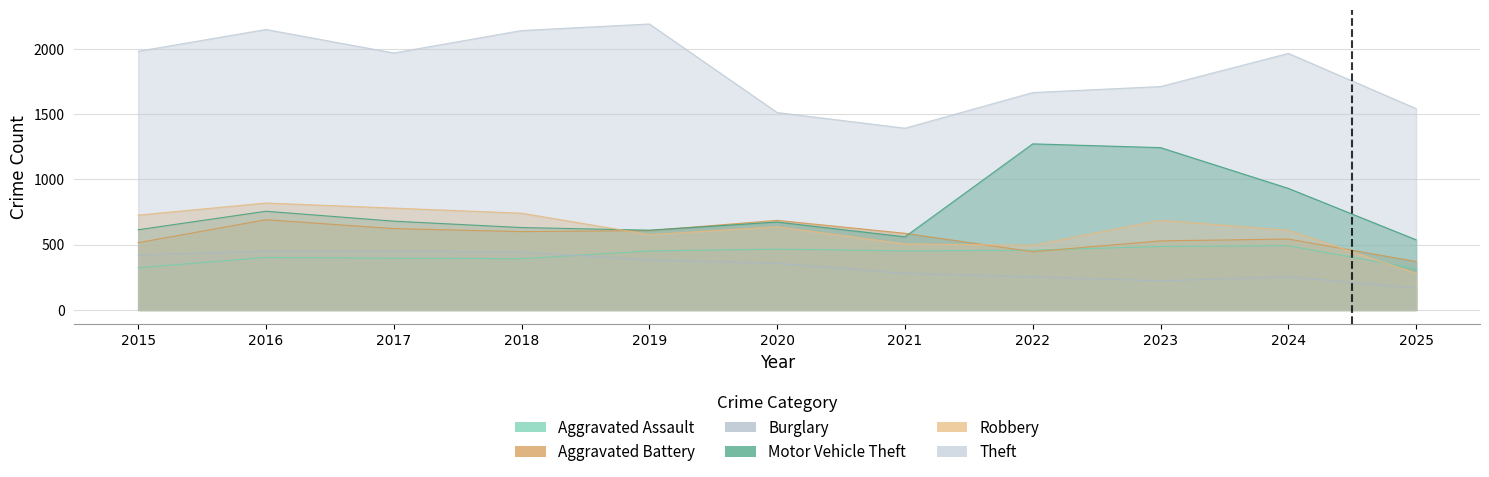

Which category has the highest value in the Robbery series?

2016